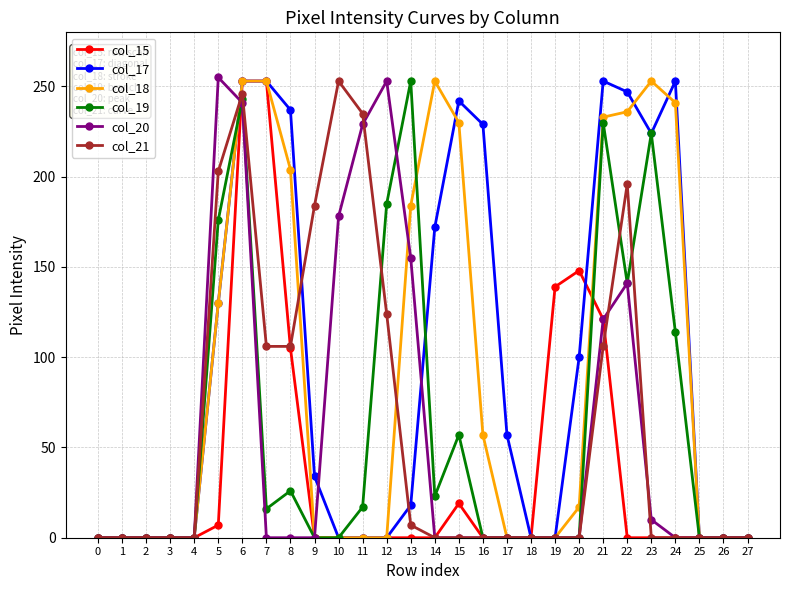

How many lines are shown in the chart?

6